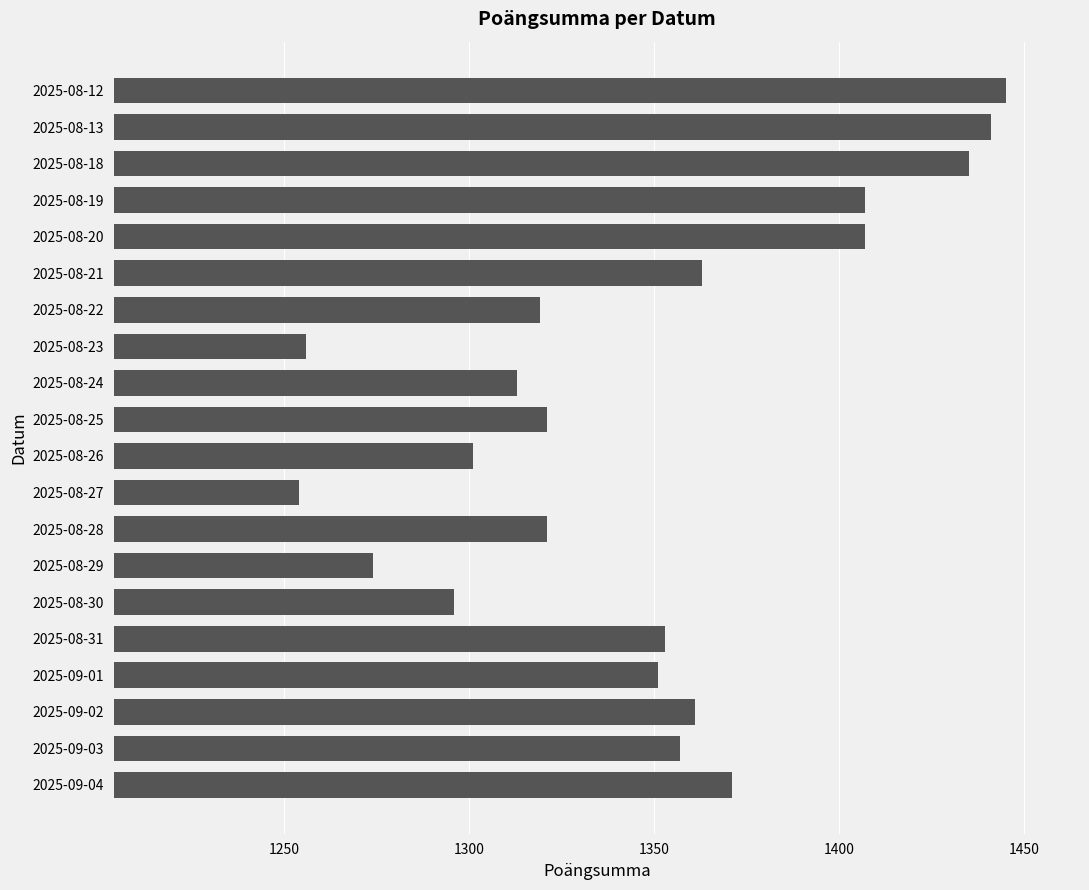

The value at 2025-08-19 is 315. True or false?

False